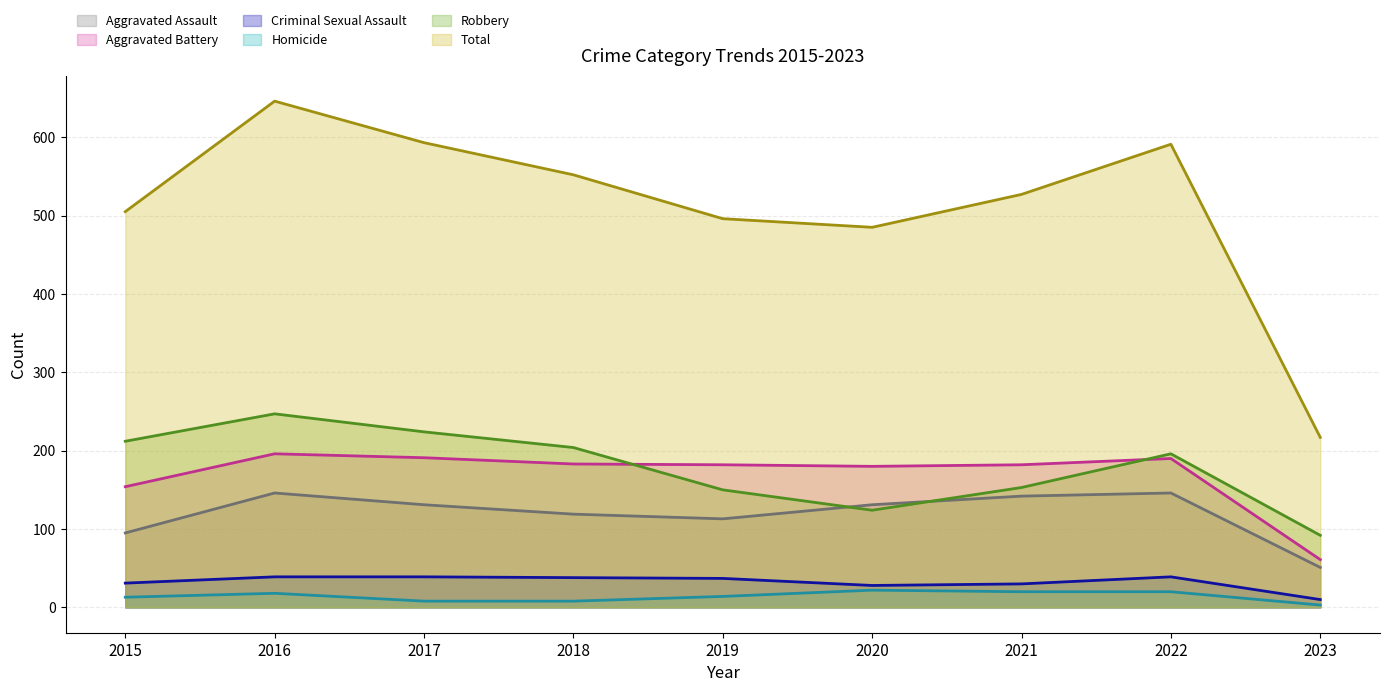

What is the difference between the Robbery values at 2017 and 2015?

12